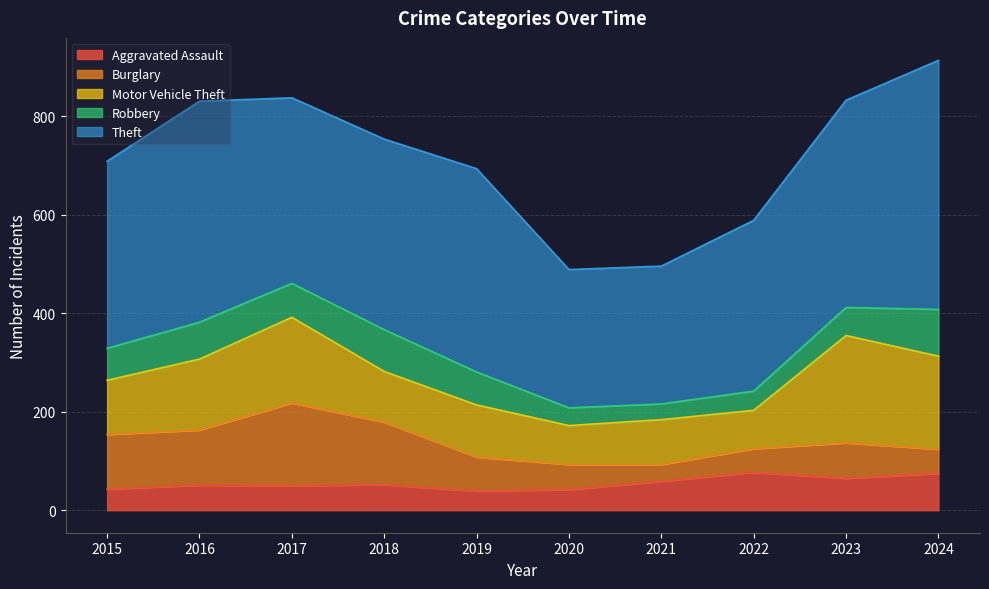

What is the minimum value for Theft?

280